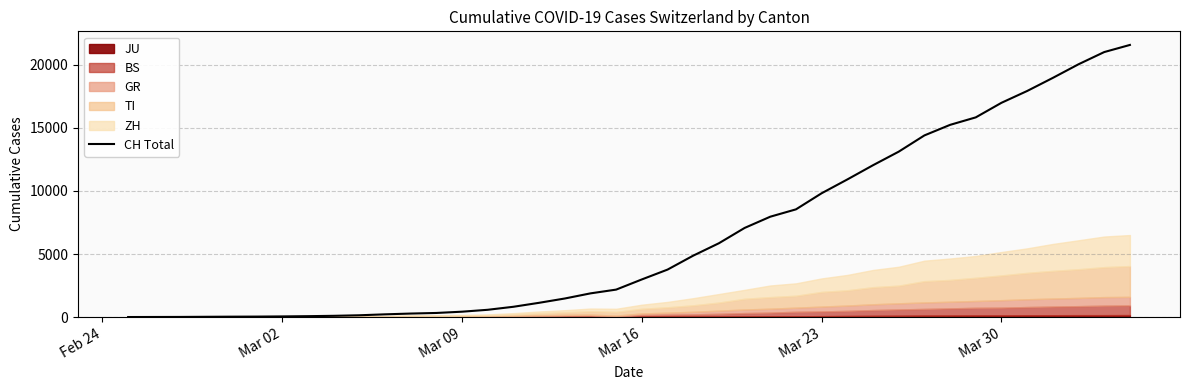

What is the greatest value displayed?

21583